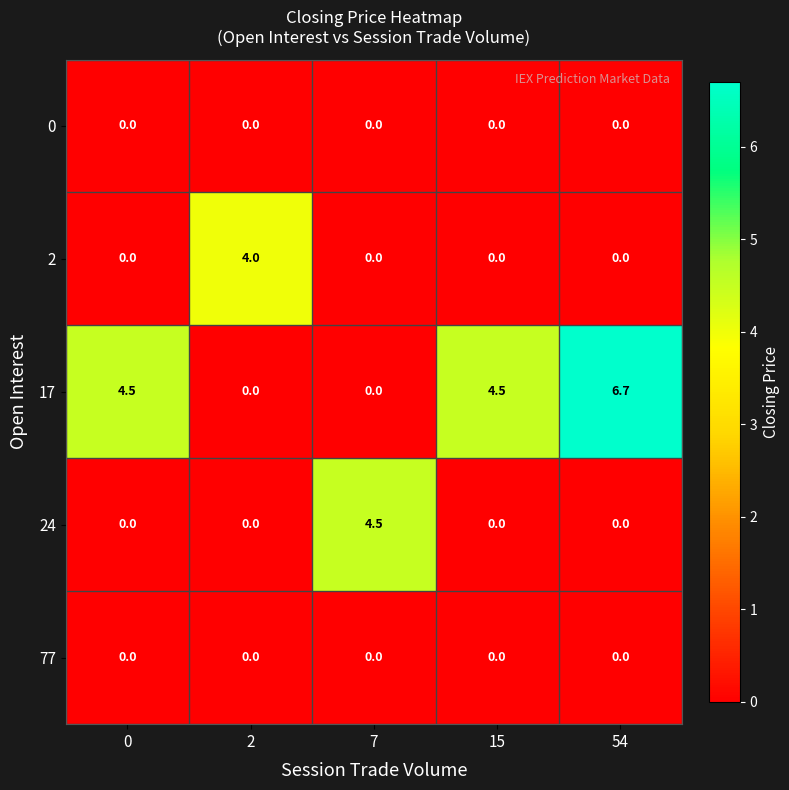

How many data points does each series have?

5